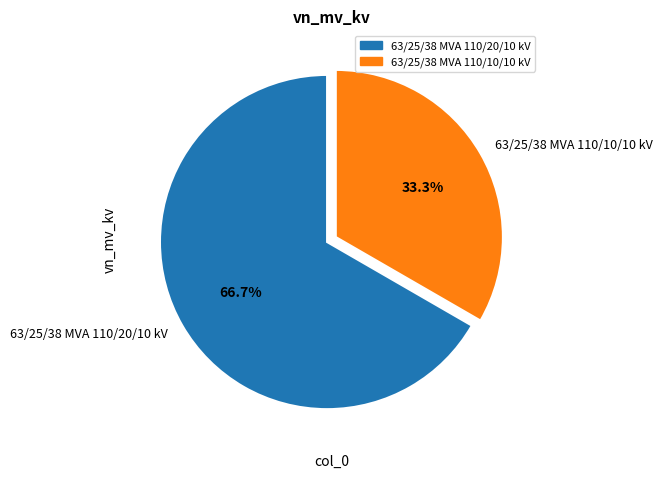

To the nearest percent, what is the combined percentage of 63/25/38 MVA 110/20/10 kV and 63/25/38 MVA 110/10/10 kV?

100%